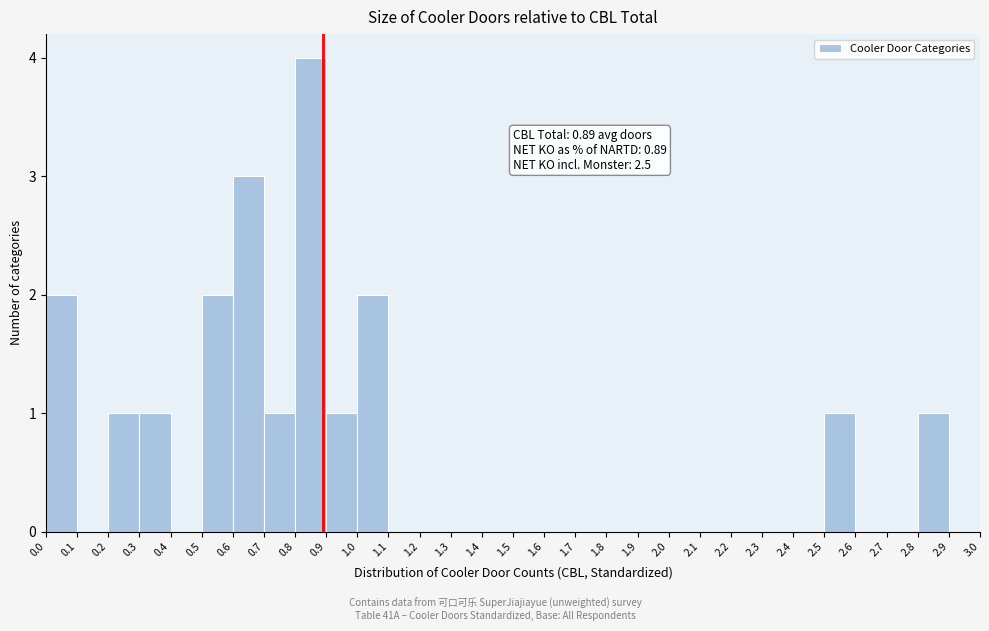

Over which range of the x-axis is the bar tallest?

0.8 to 0.9